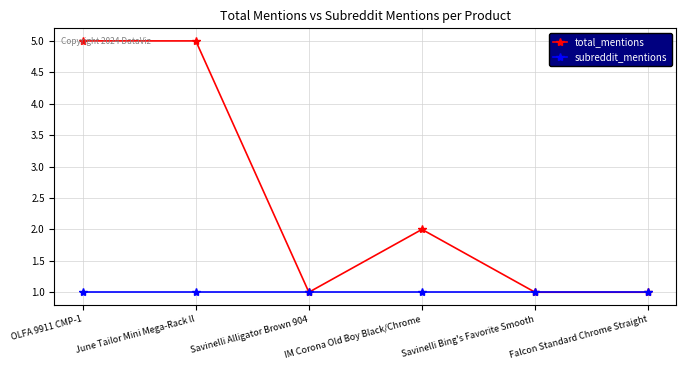

Where does the total_mentions series first go above 2?

OLFA 9911 CMP-1